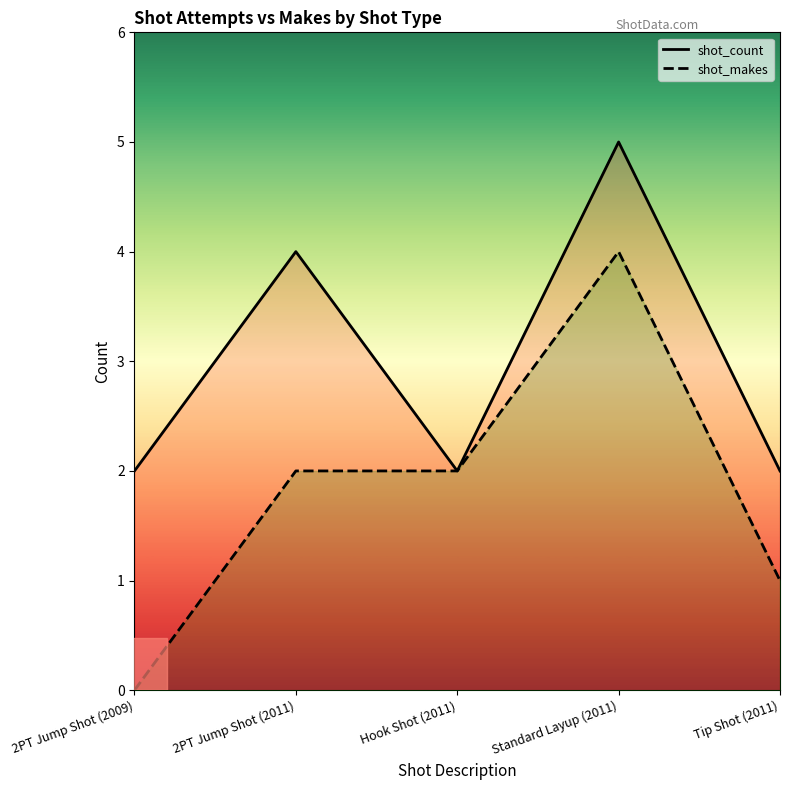

True or false: shot_count and shot_makes intersect in this chart.

False